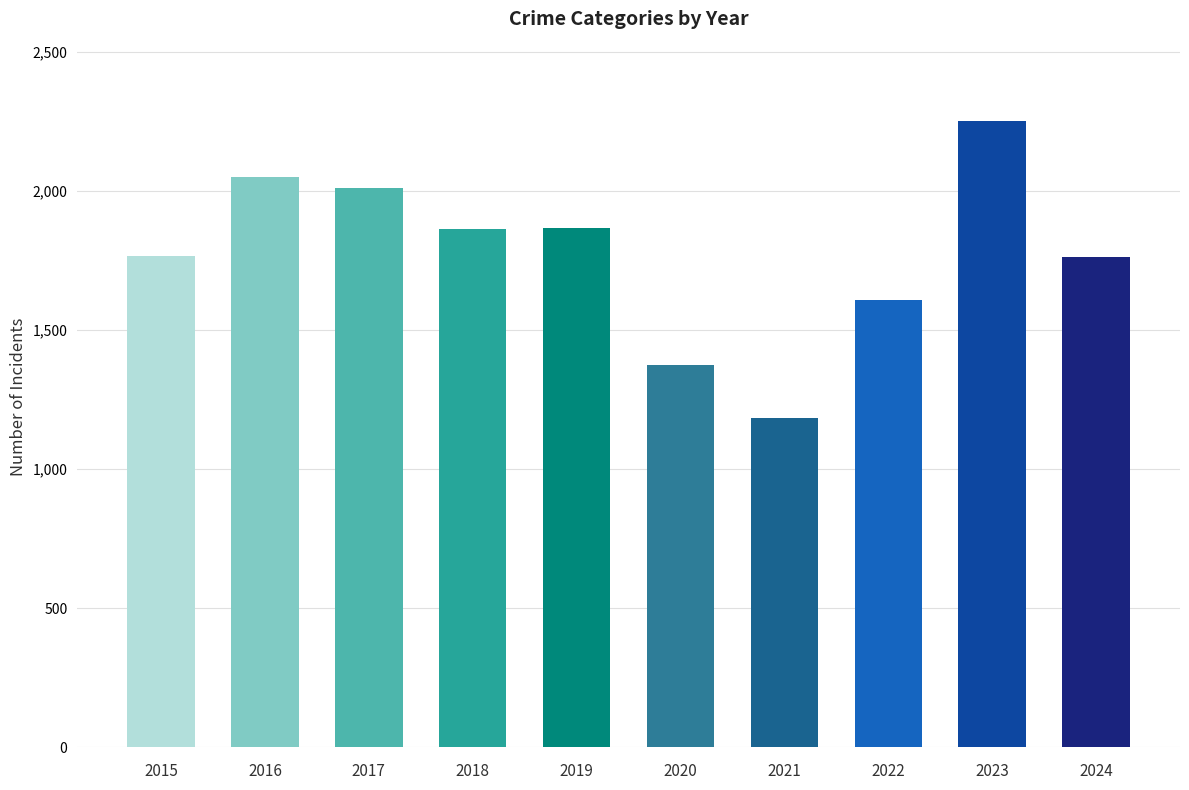

What is the sum of the values at 2017 and 2021?

3194